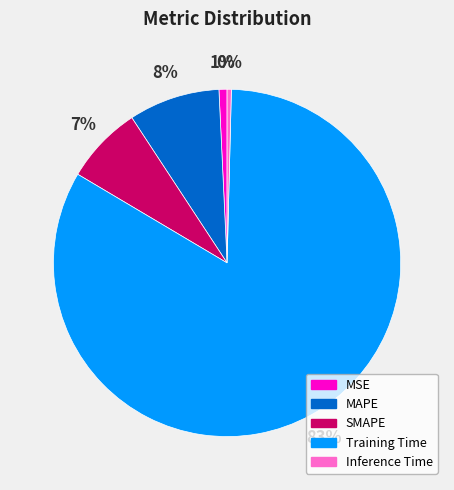

Do Inference Time and MSE together represent more than half of the pie?

No